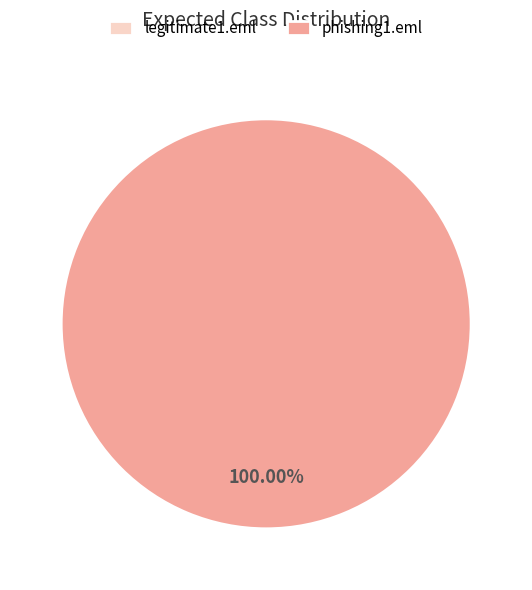

To the nearest percent, what is the difference between the legitimate1.eml and phishing1.eml slice percentages?

100%